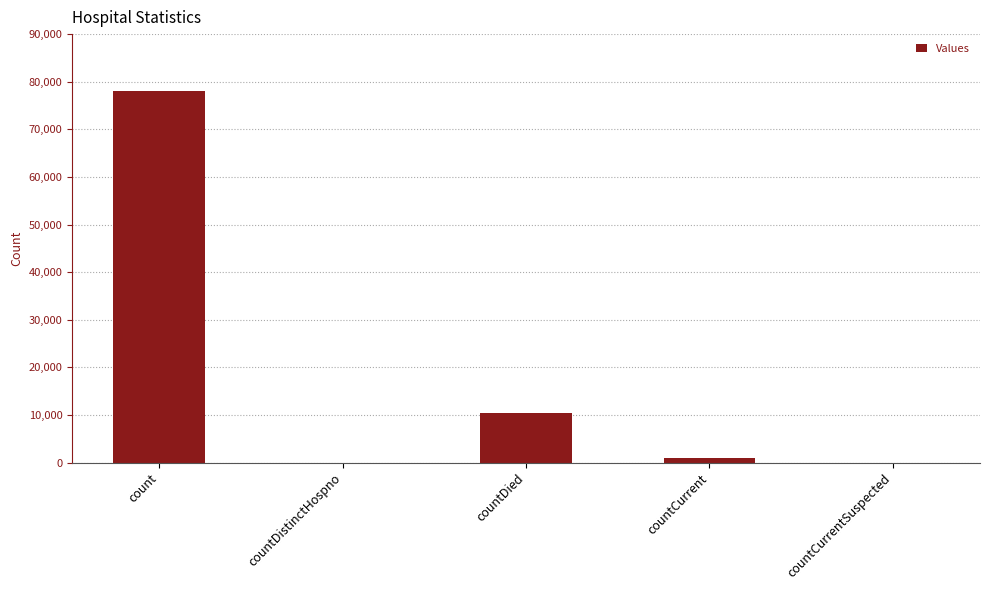

What is the change in value from count to countCurrentSuspected?

-78051